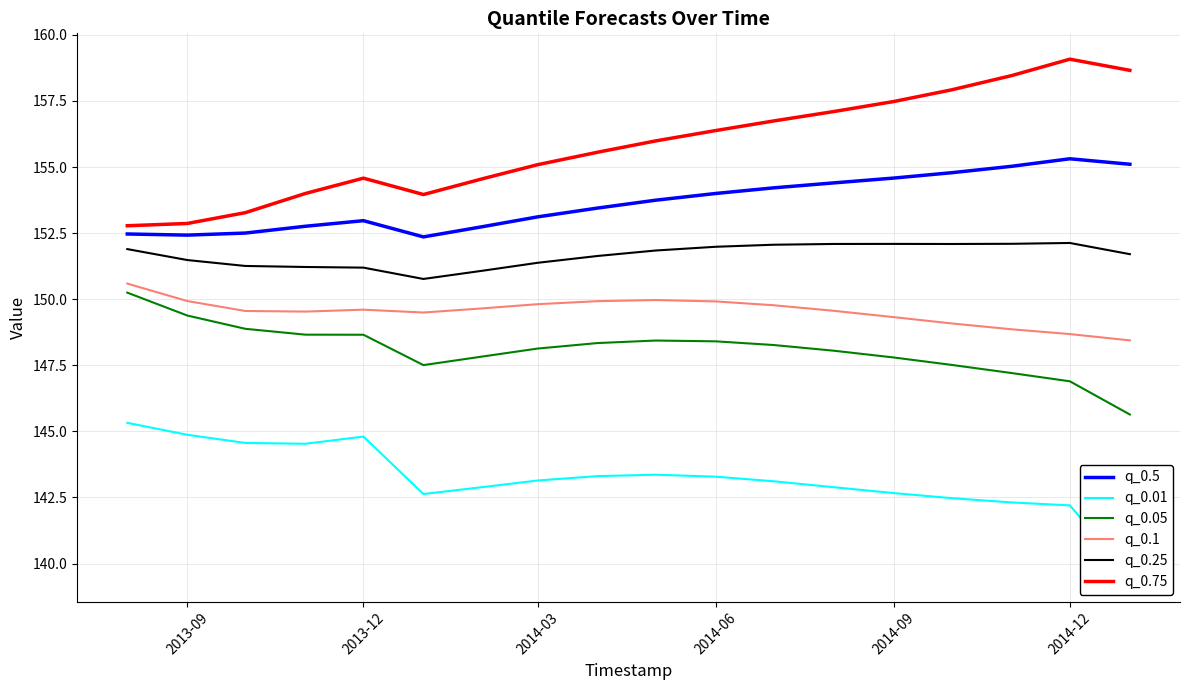

At which label does q_0.75 first exceed 155?

2014-03